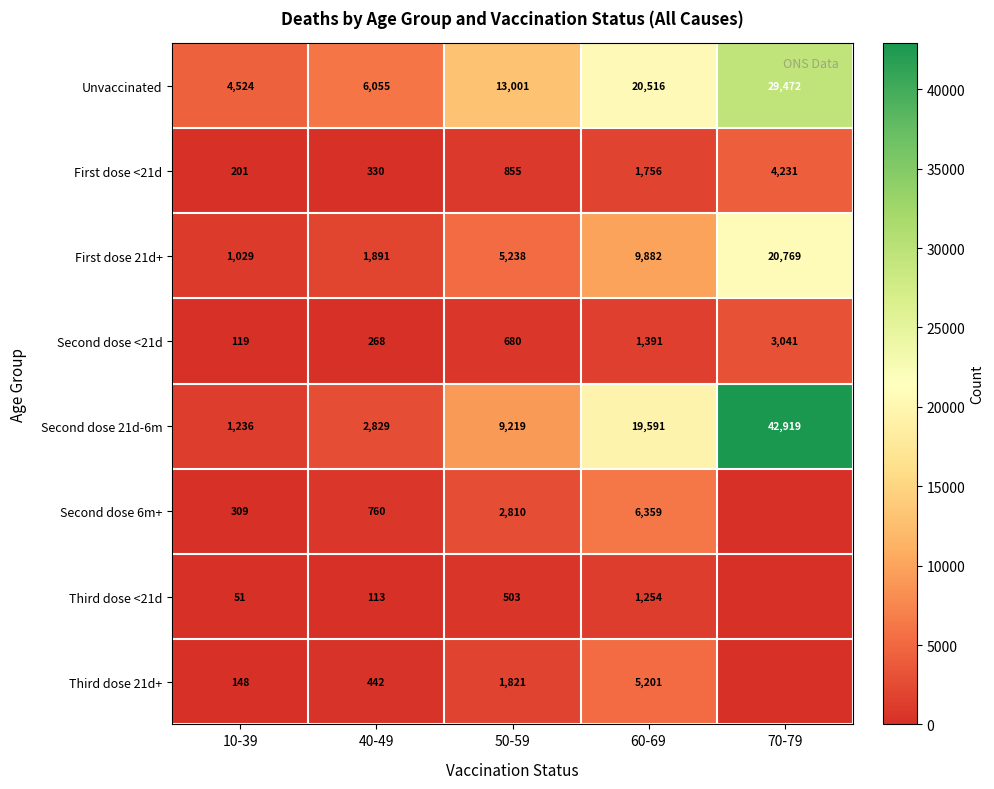

At which label does Second dose <21d reach its minimum?

10-39